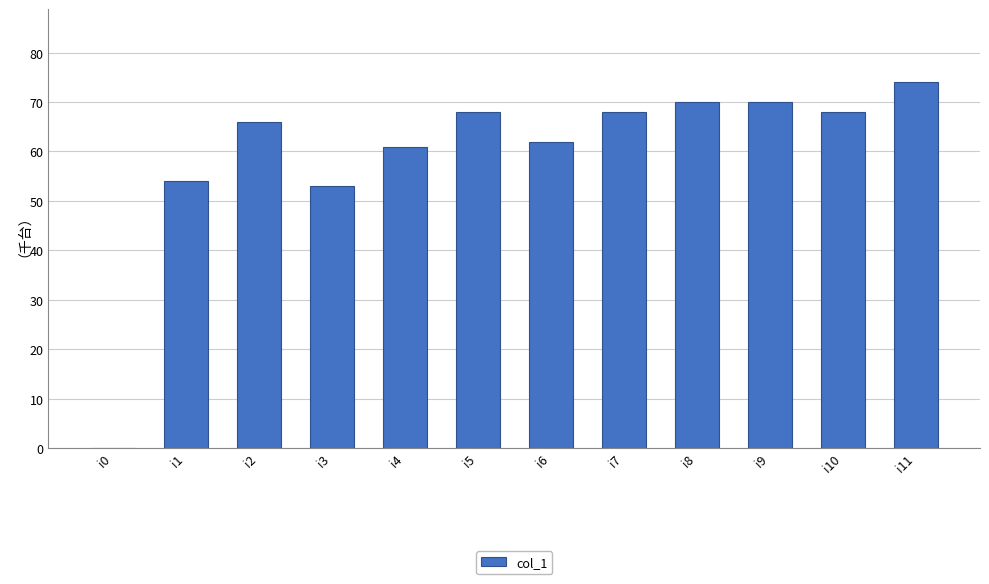

Read the value at i2, to the nearest 5.

65